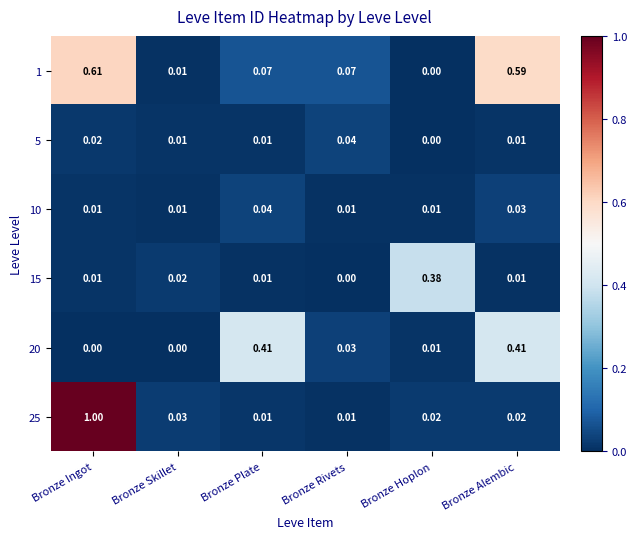

At how many categories does at least one series exceed 0?

6